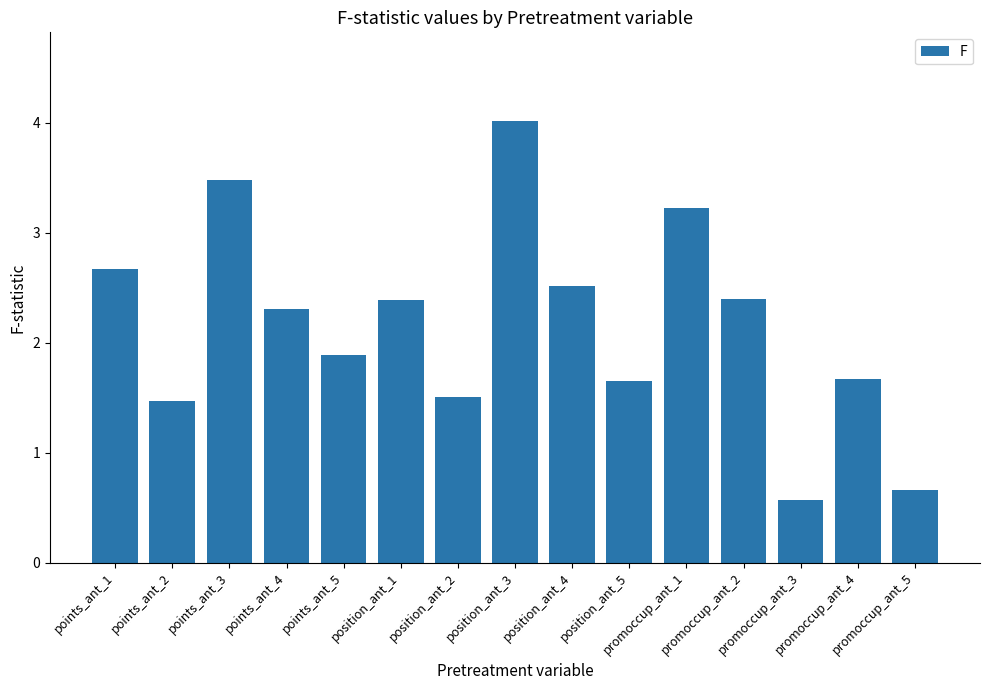

What is the change in value from position_ant_3 to position_ant_5?

-2.4